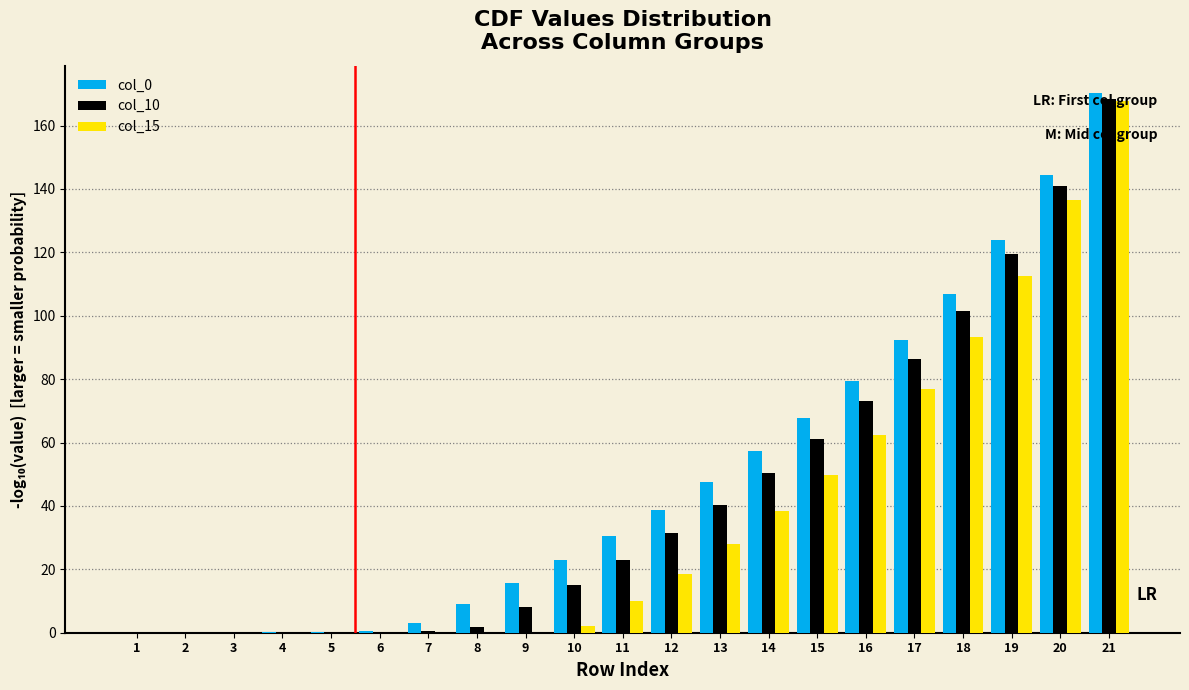

What is the greatest value displayed?

170.3